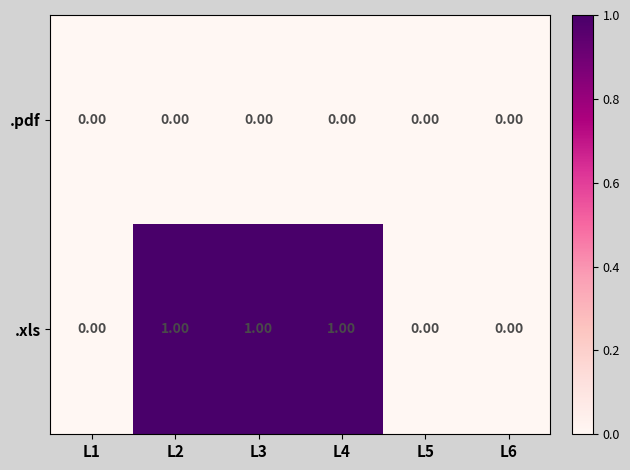

Which series has the largest range (max minus min)?

.xls